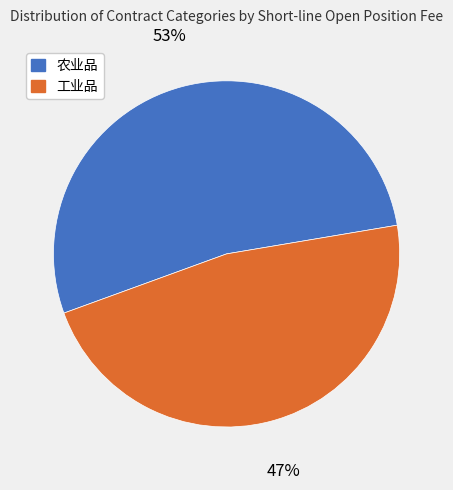

To the nearest percent, what is the difference between the largest and smallest slice percentages?

6%